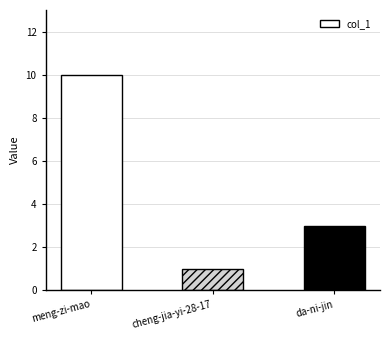

Reading left to right, list all the values displayed in this chart.

10	1	3